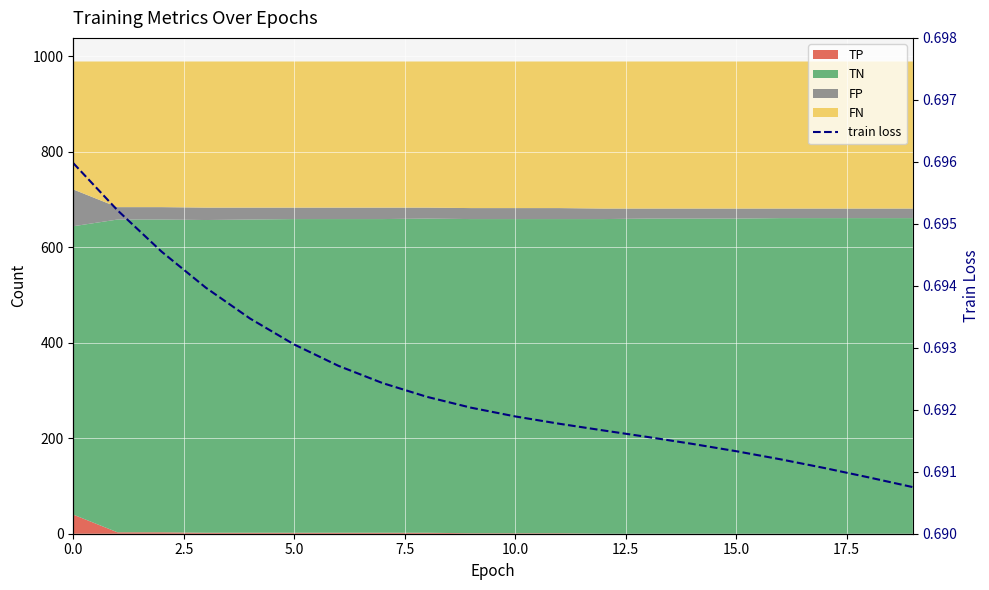

What is the value of the 6th point from the left?

0.7